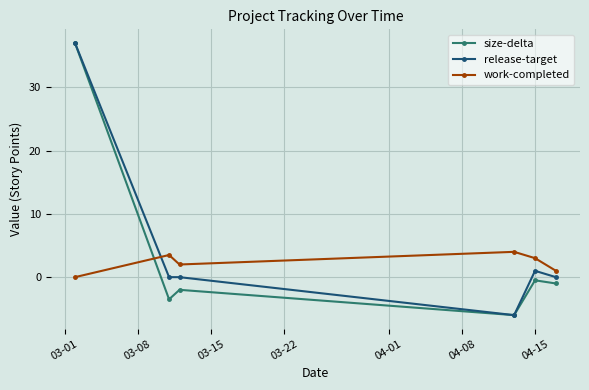

True or false: size-delta and work-completed intersect in this chart.

True